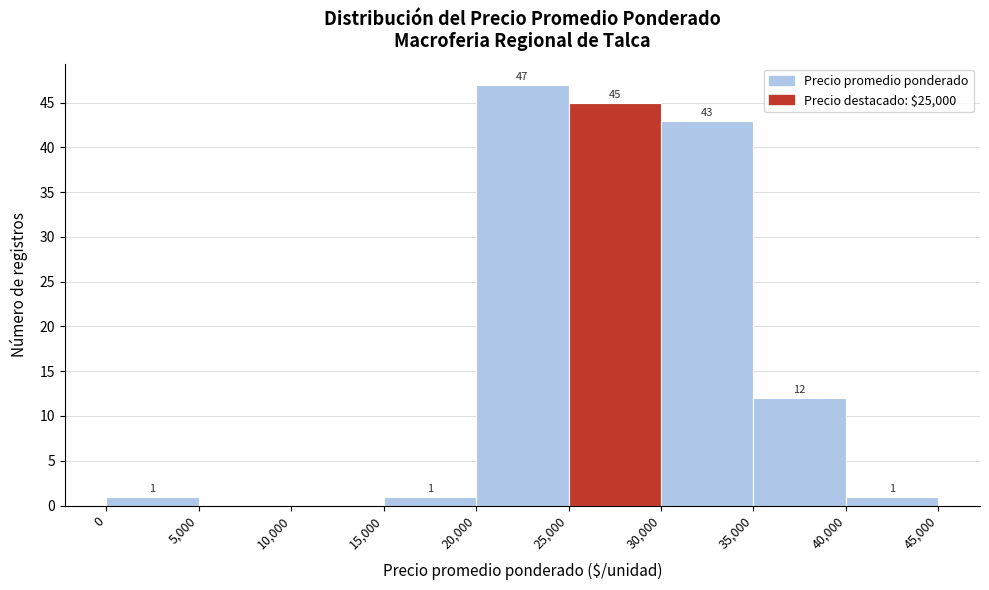

Over which range of the x-axis is the bar tallest?

20,000 to 25,000